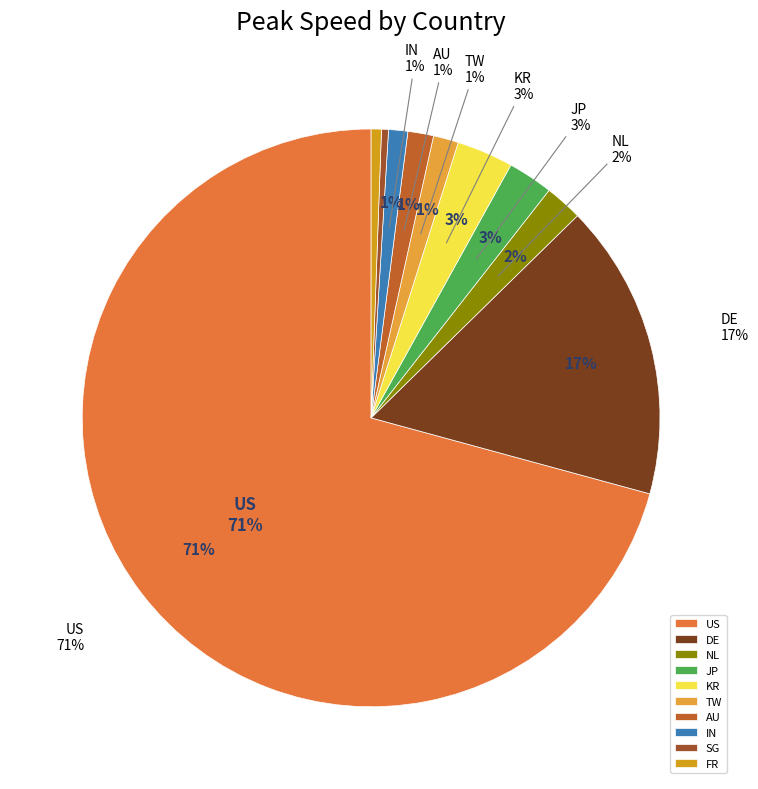

Approximately how many times larger is the value at KR compared to AU?

2.2